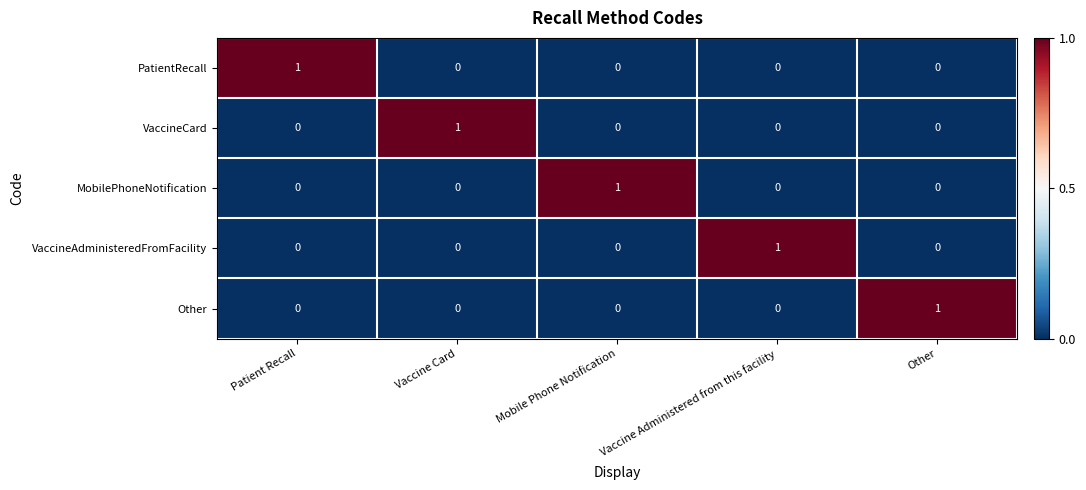

Is it true that PatientRecall equals -1 at Mobile Phone Notification?

False